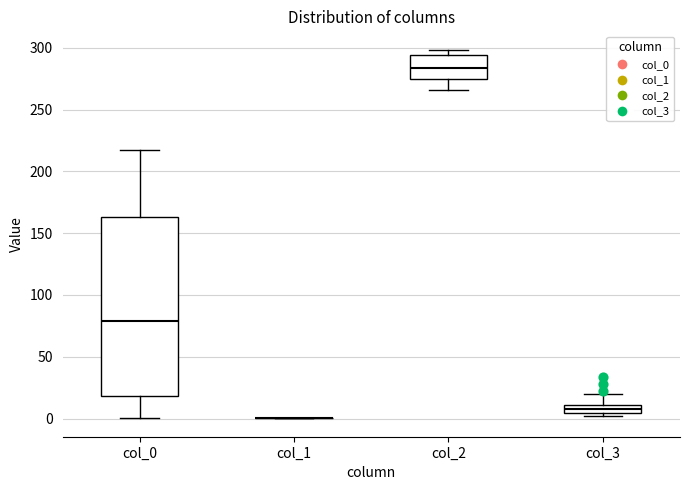

Comparing the boxes themselves (not the whiskers), which one is the tallest?

col_0